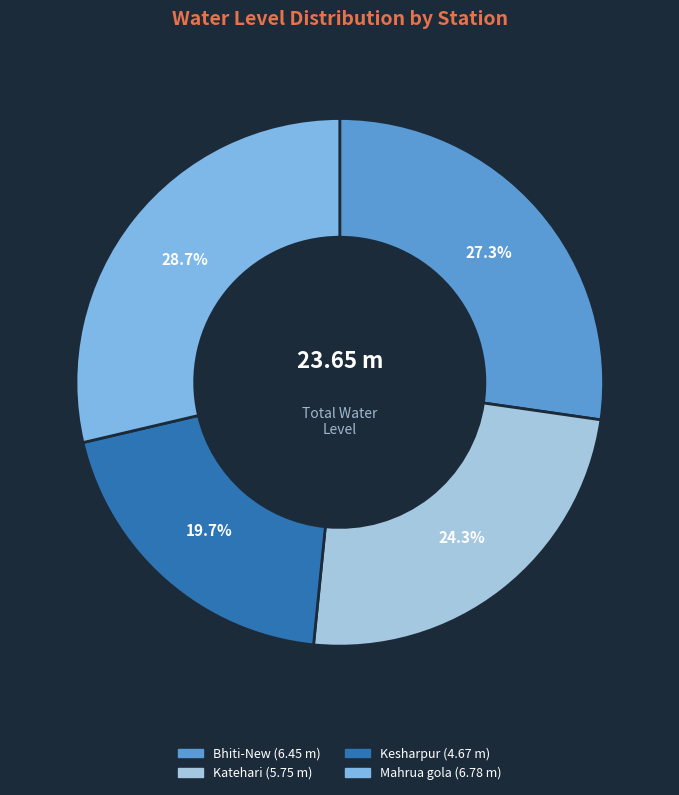

What percentage is NOT represented by Mahrua gola?

71.3%